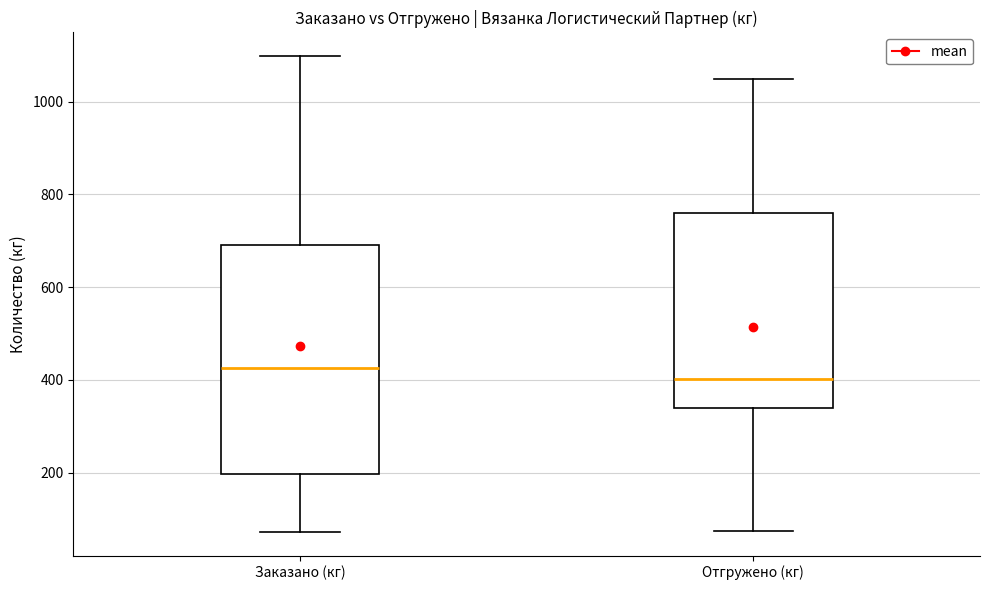

Which box's median line is the highest?

Заказано (кг)